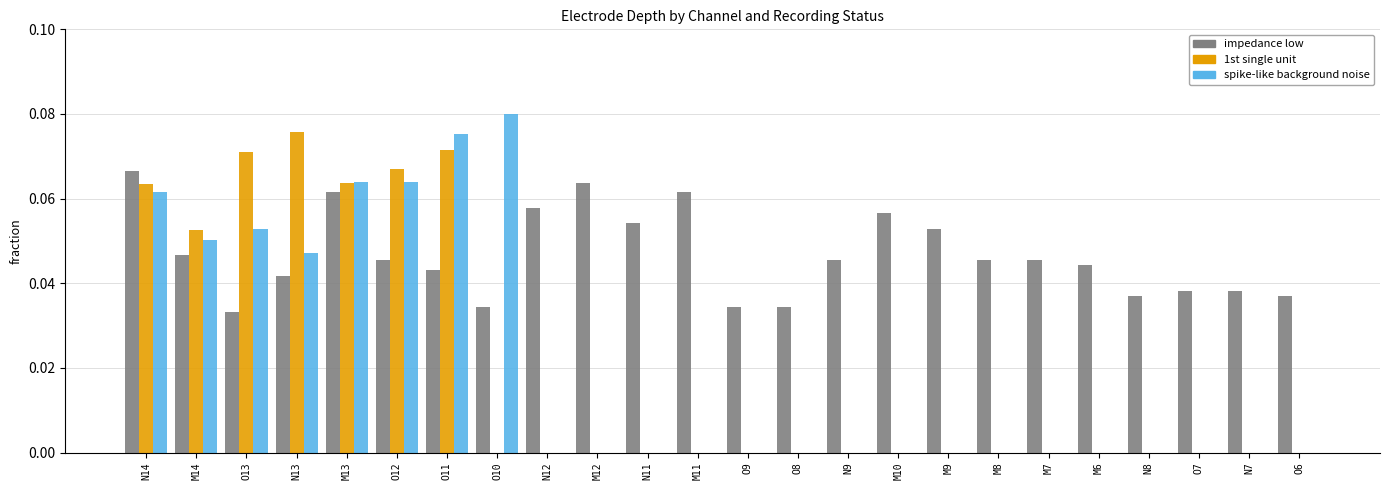

What are all the series names shown in the legend?

impedance low, 1st single unit, spike-like background noise